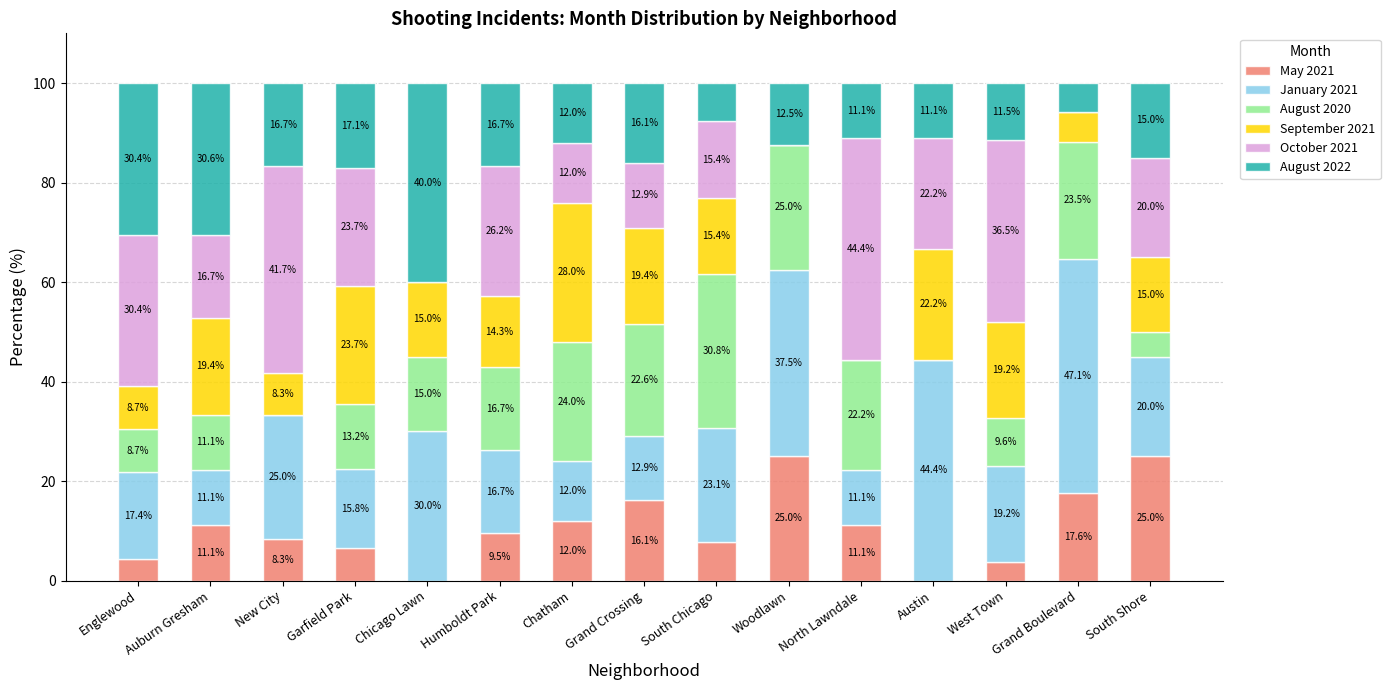

What is the total value across all series at New City?

100.0